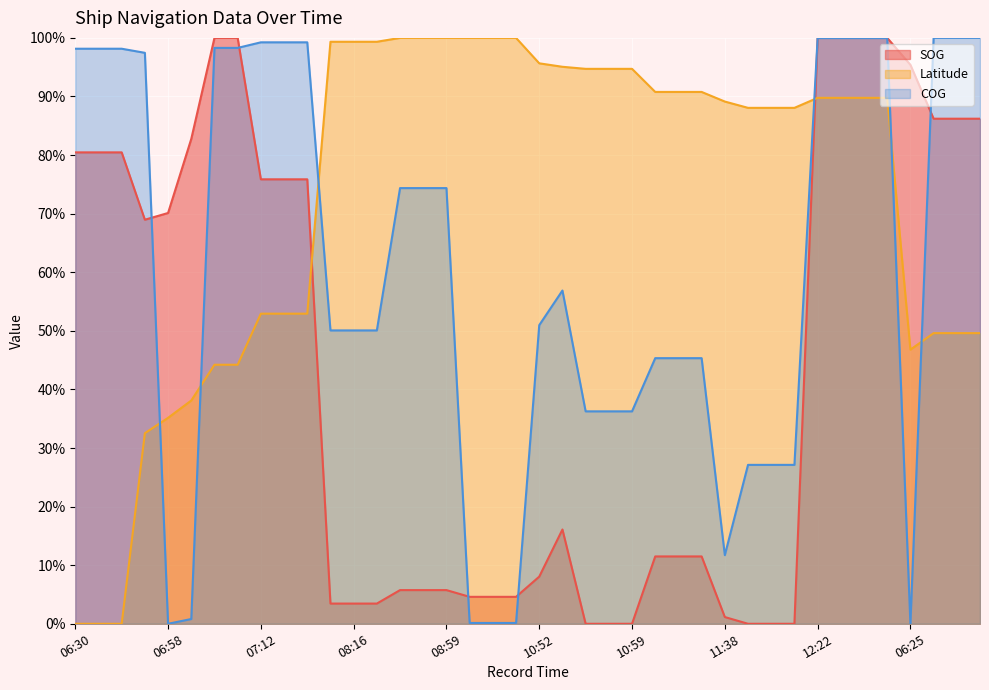

Rank the series by their average value, from highest to lowest.

Latitude, COG, SOG